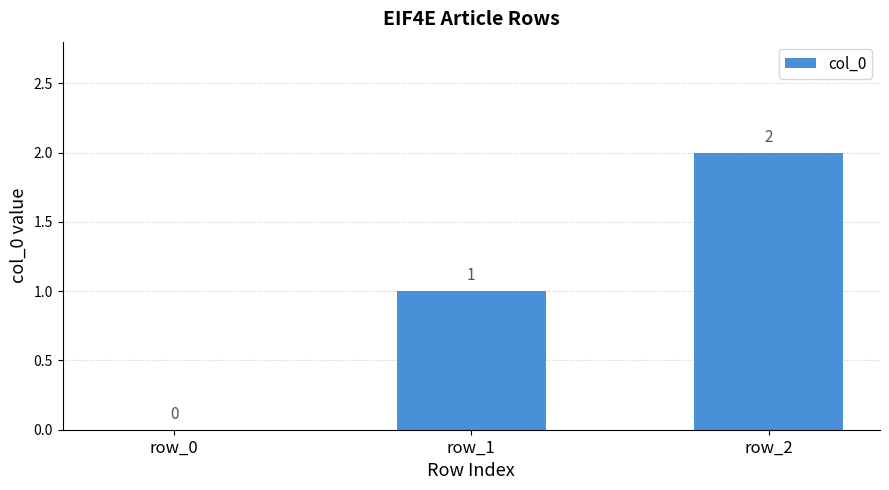

Reading left to right, what are all the values shown in this chart?

0	1	2